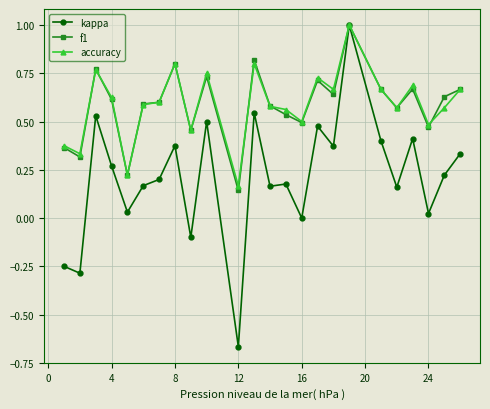

Which series has the largest range (max minus min)?

kappa